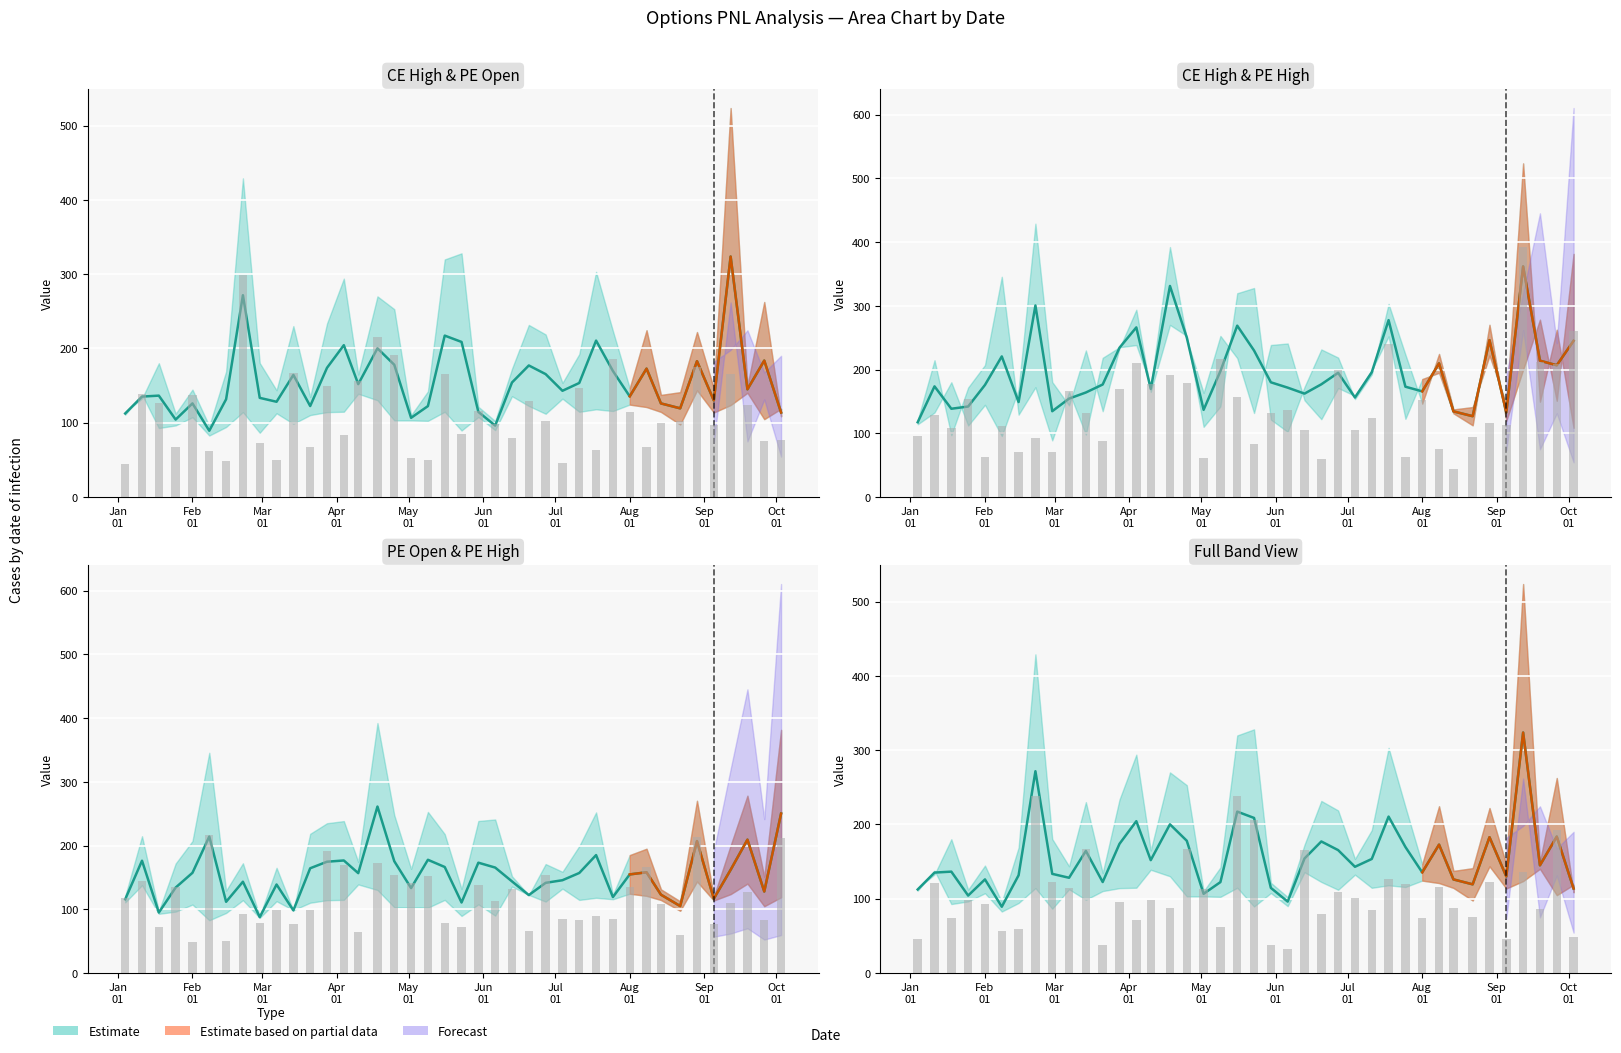

What is the label of the 13th bar from the left?

2024-03-28